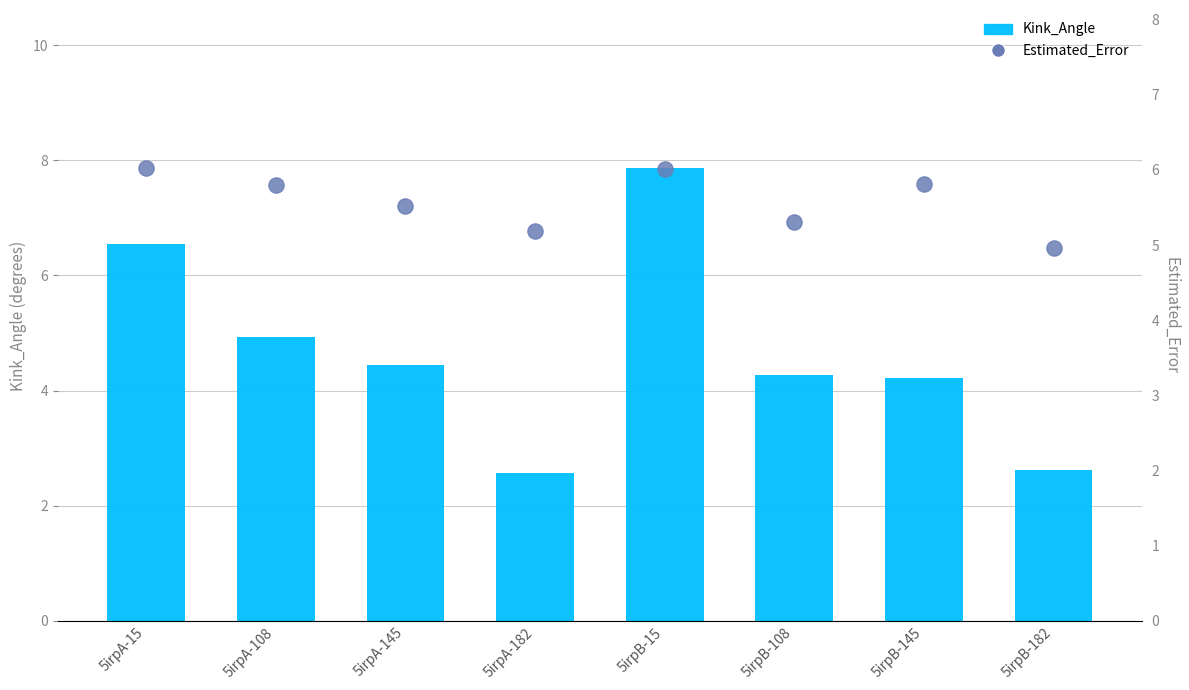

At how many categories does at least one series exceed 3?

8